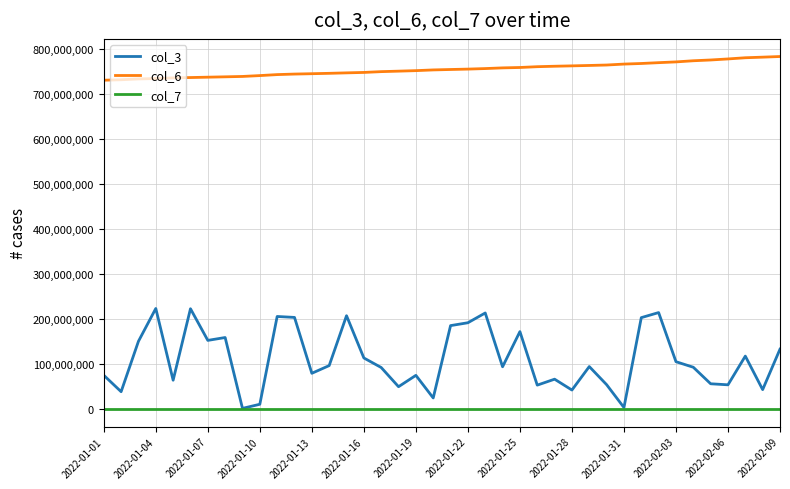

True or false: col_3 and col_6 intersect in this chart.

False